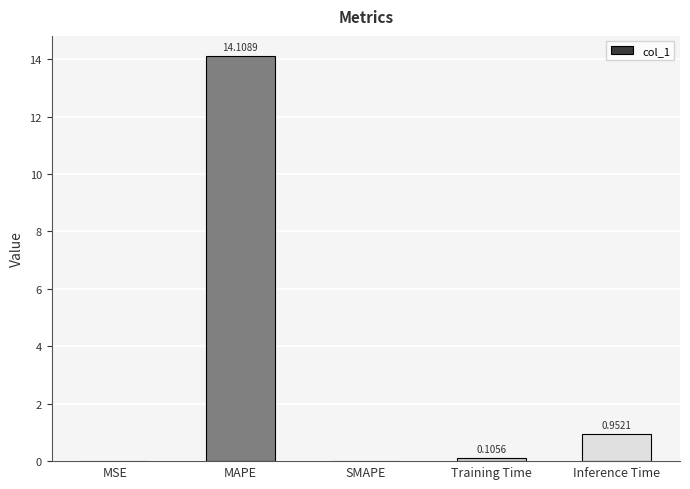

At which category does the chart reach its peak across all series?

MAPE